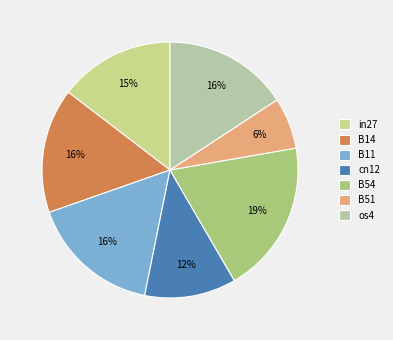

Does any single category account for the majority?

No